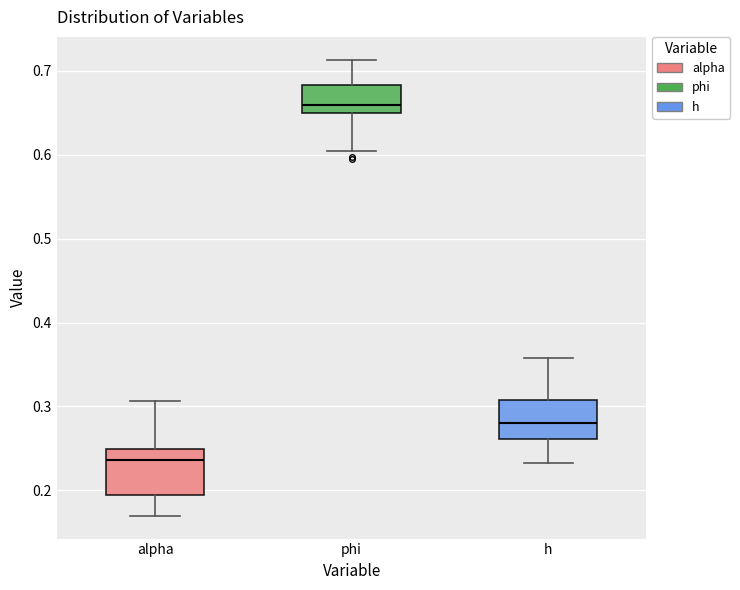

Which box has the highest median line?

phi